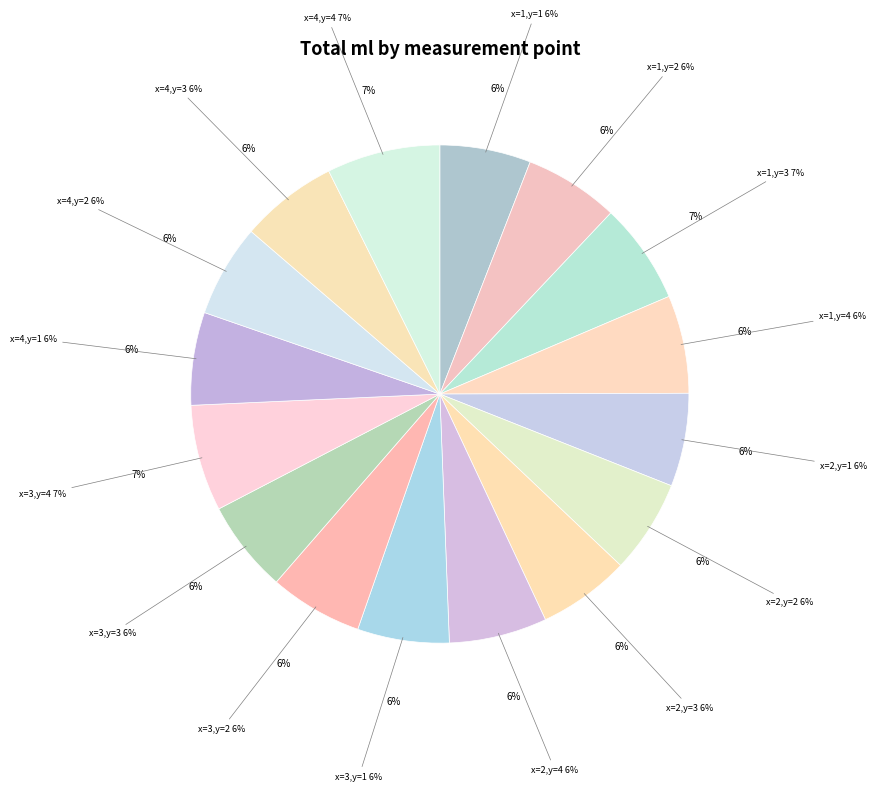

Which has a higher value, x=2,y=4 or x=2,y=1?

x=2,y=4